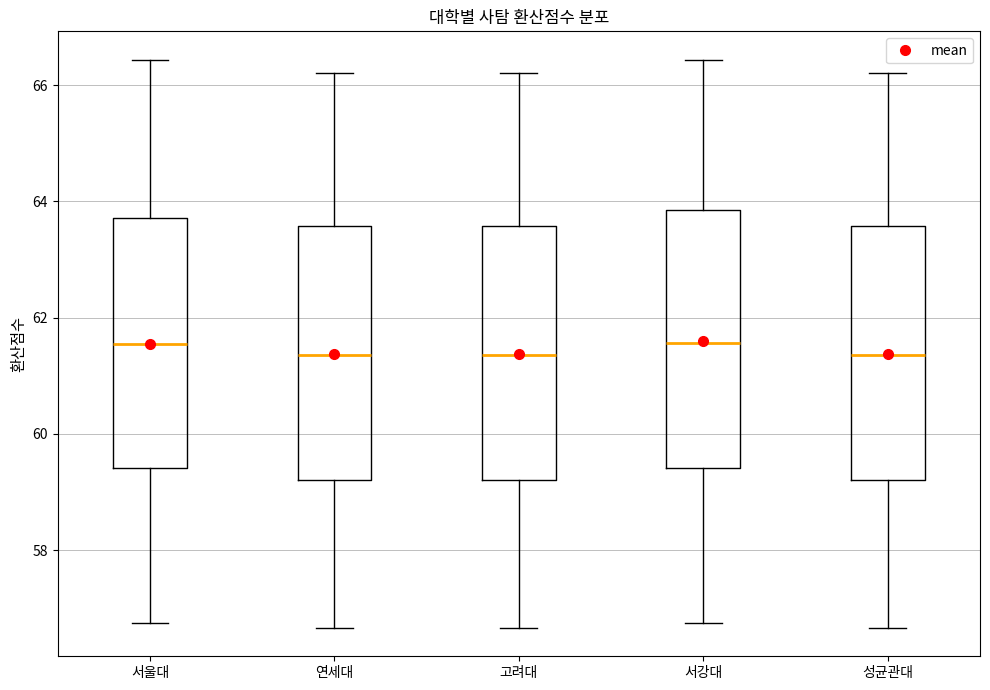

Reading left to right, transcribe this box plot: for each box, give where its median line is, the range the box spans, and where its two whiskers end, as read against the y-axis. The values are not printed on the chart, so give them approximately, as read against the axis.

서울대: median 61.6, box 59.4 to 63.8, whiskers 56.8 to 66.4
연세대: median 61.4, box 59.2 to 63.6, whiskers 56.6 to 66.2
고려대: median 61.4, box 59.2 to 63.6, whiskers 56.6 to 66.2
서강대: median 61.6, box 59.4 to 63.8, whiskers 56.8 to 66.4
성균관대: median 61.4, box 59.2 to 63.6, whiskers 56.6 to 66.2